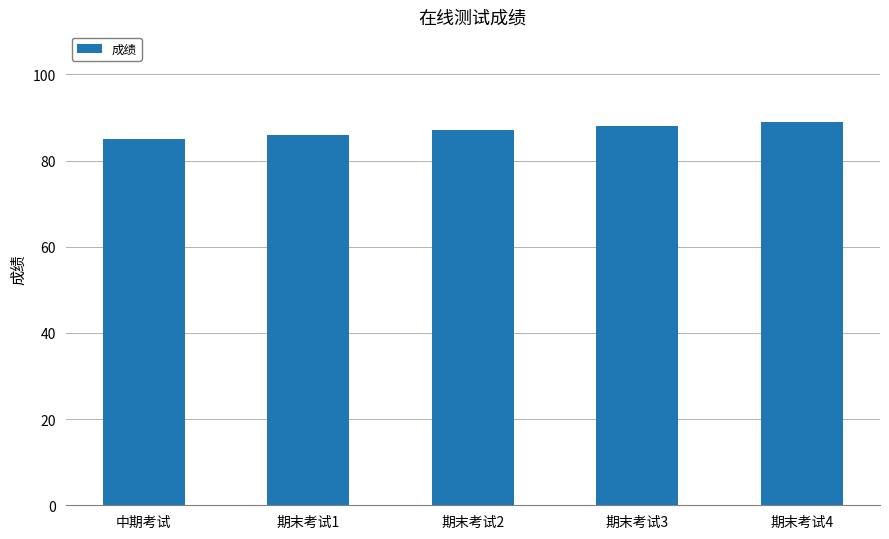

Is it true that the value at 中期考试 is 124?

False